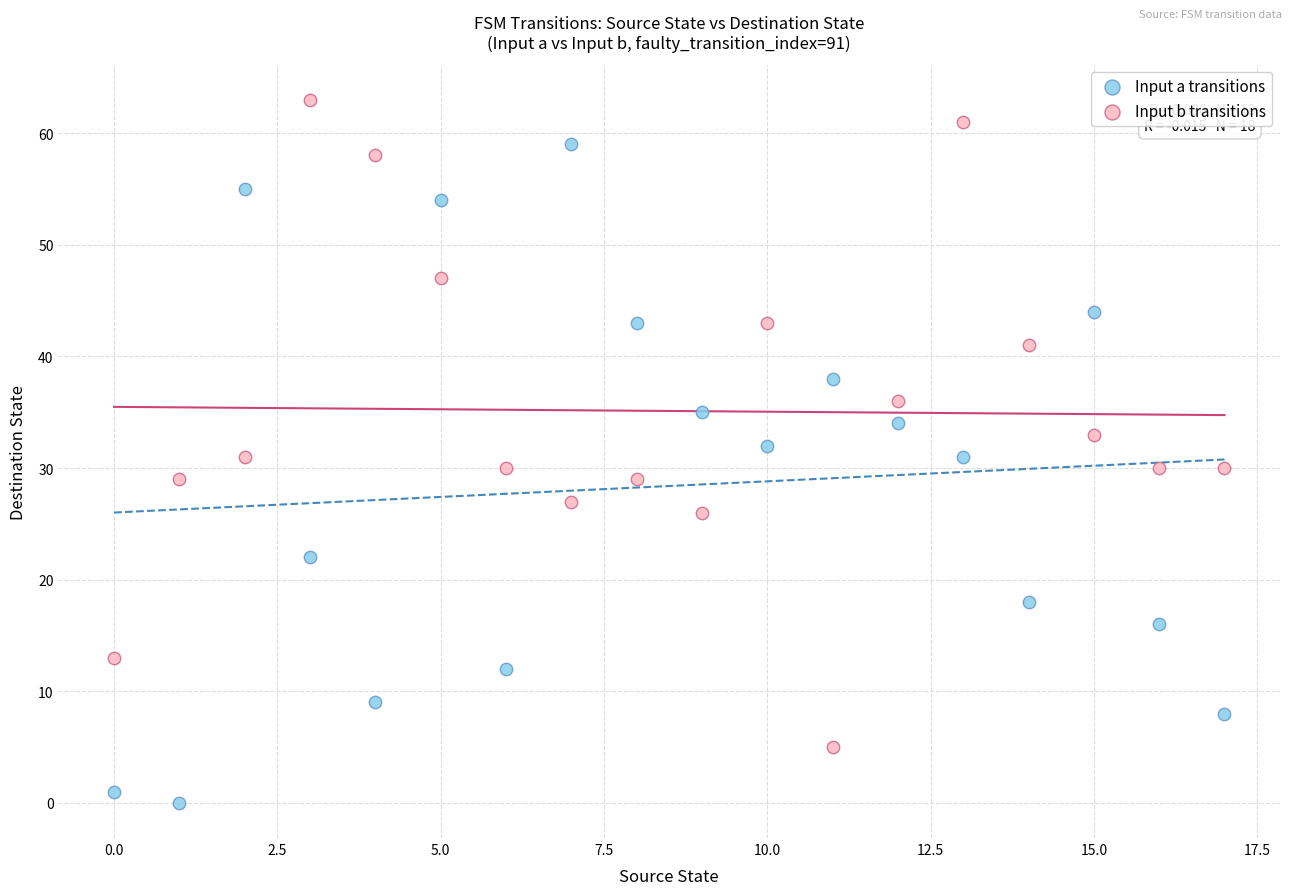

Which series reaches the maximum Y coordinate?

Input b transitions